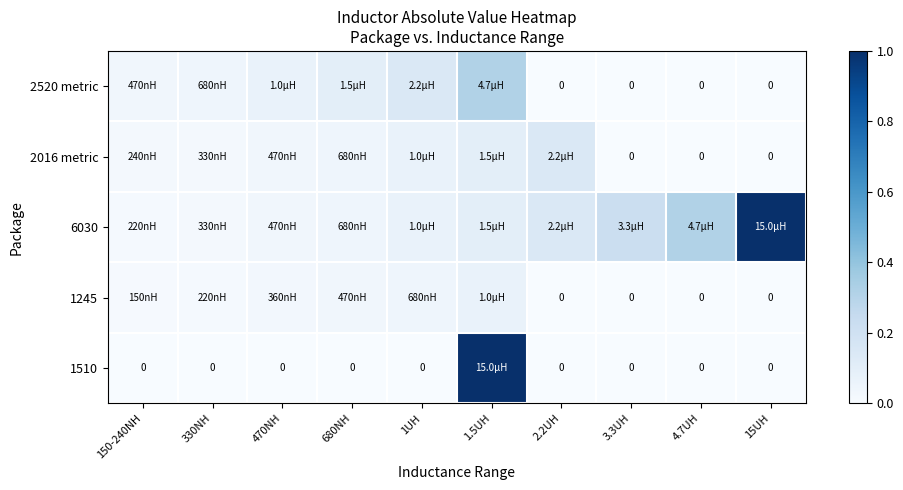

What is the maximum value for 2016 metric?

0.1